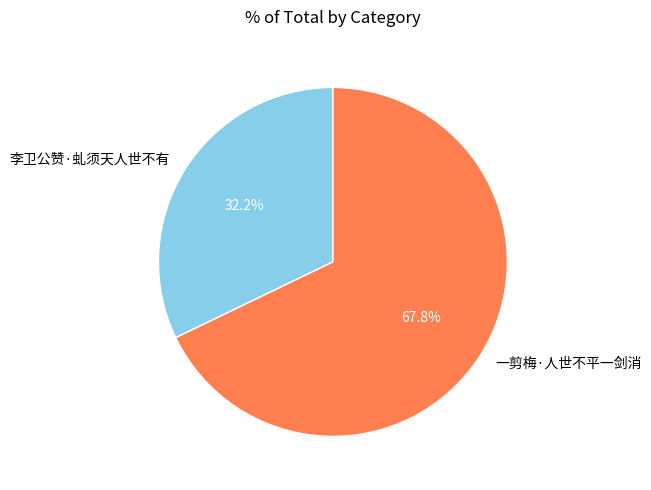

What portion of the pie excludes 李卫公赞·虬须天人世不有?

67.8%